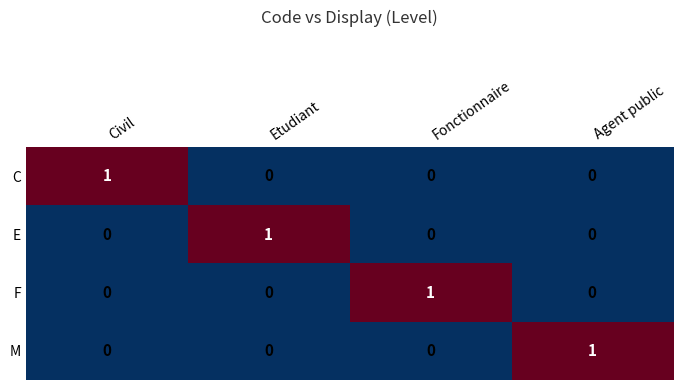

Count the number of categories in the chart.

4